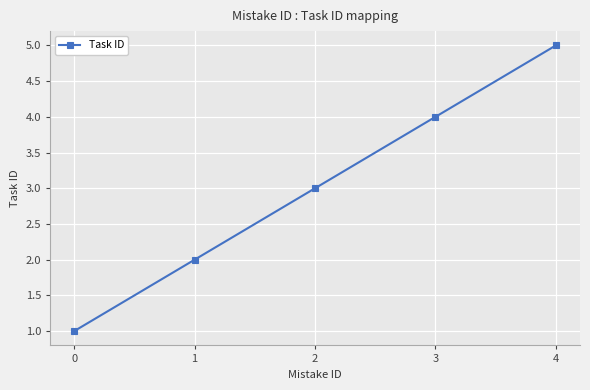

What is the value of the 2nd point from the left?

2